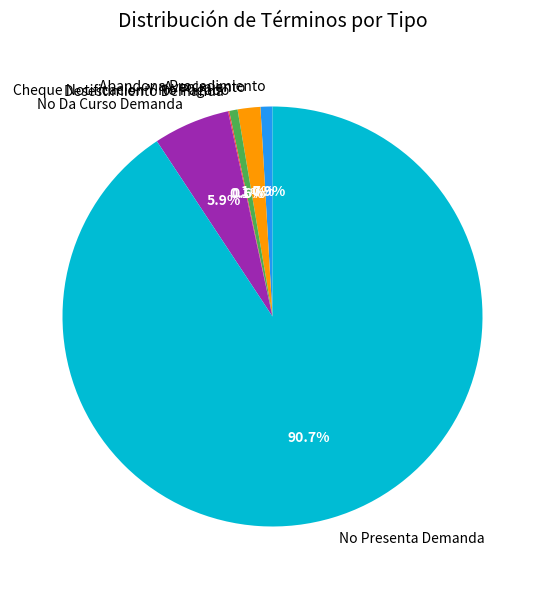

Which has a higher value, Abandona Procedimiento or Avenimiento?

Avenimiento